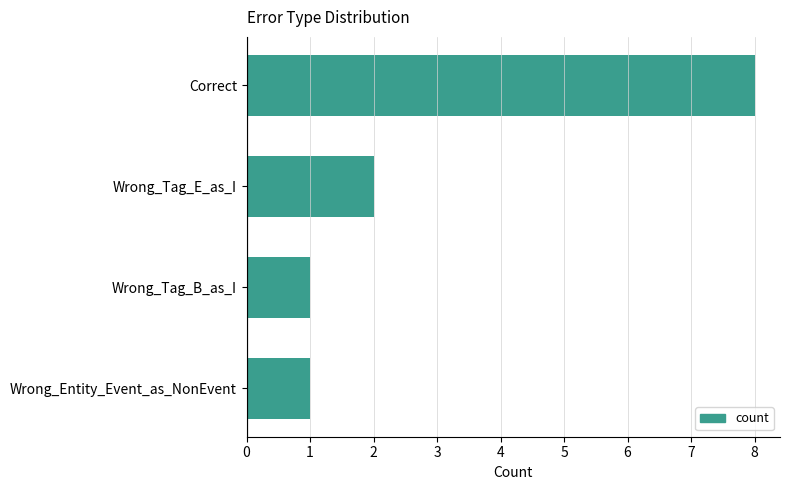

Is it true that the value at Correct is 13?

False